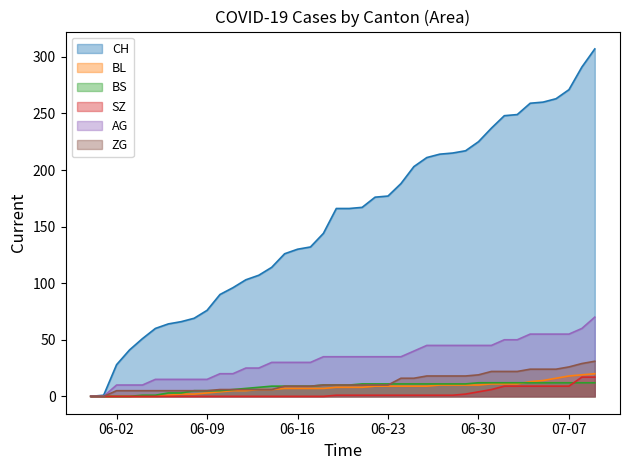

Which label corresponds to the smallest value in the chart?

2020-05-31